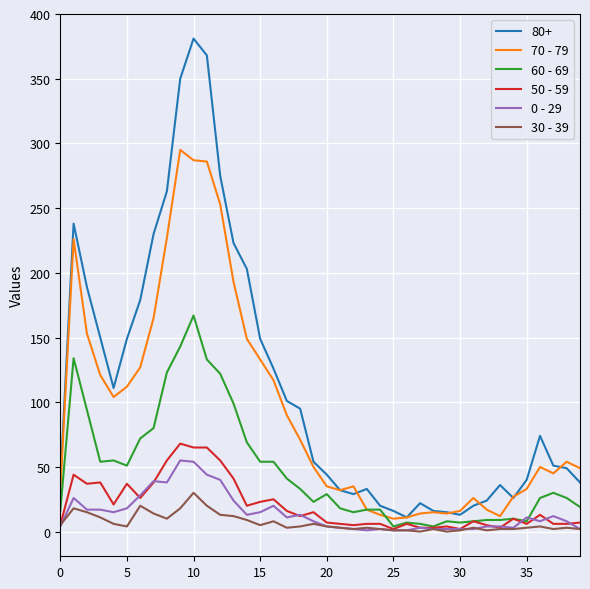

What is the greatest value displayed?

381